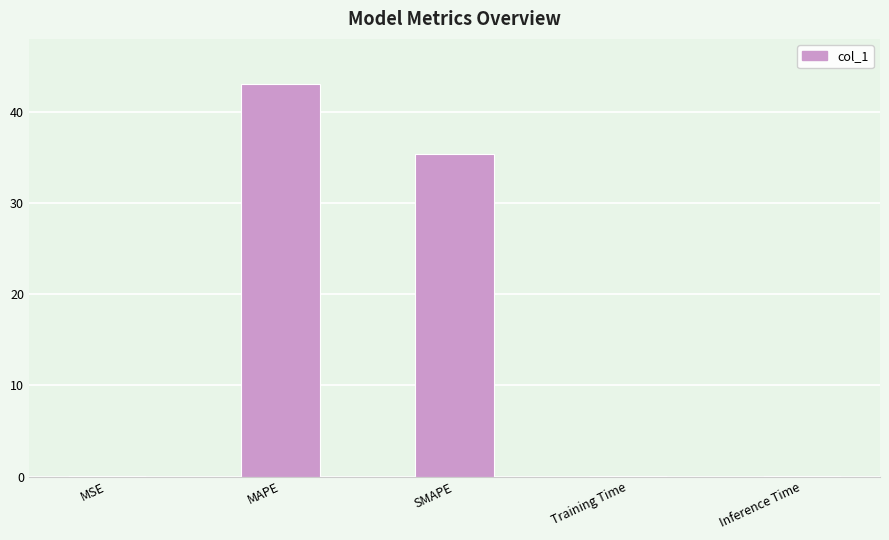

True or false: the data shows 0.0 at Training Time.

True